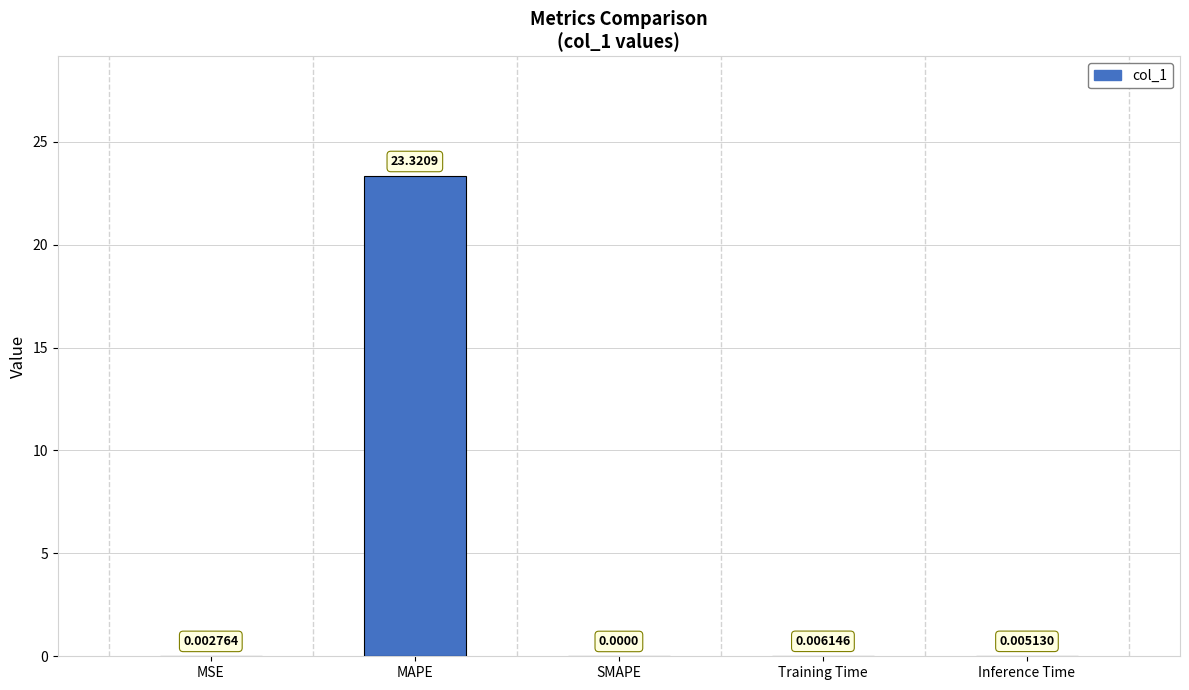

At which category does the chart reach its peak across all series?

MAPE